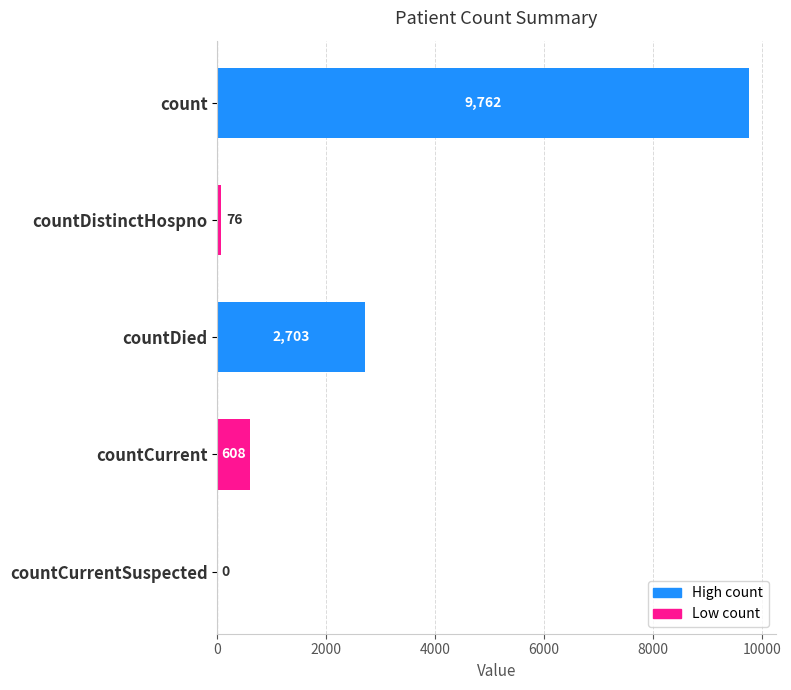

How many distinct data groups are displayed?

1